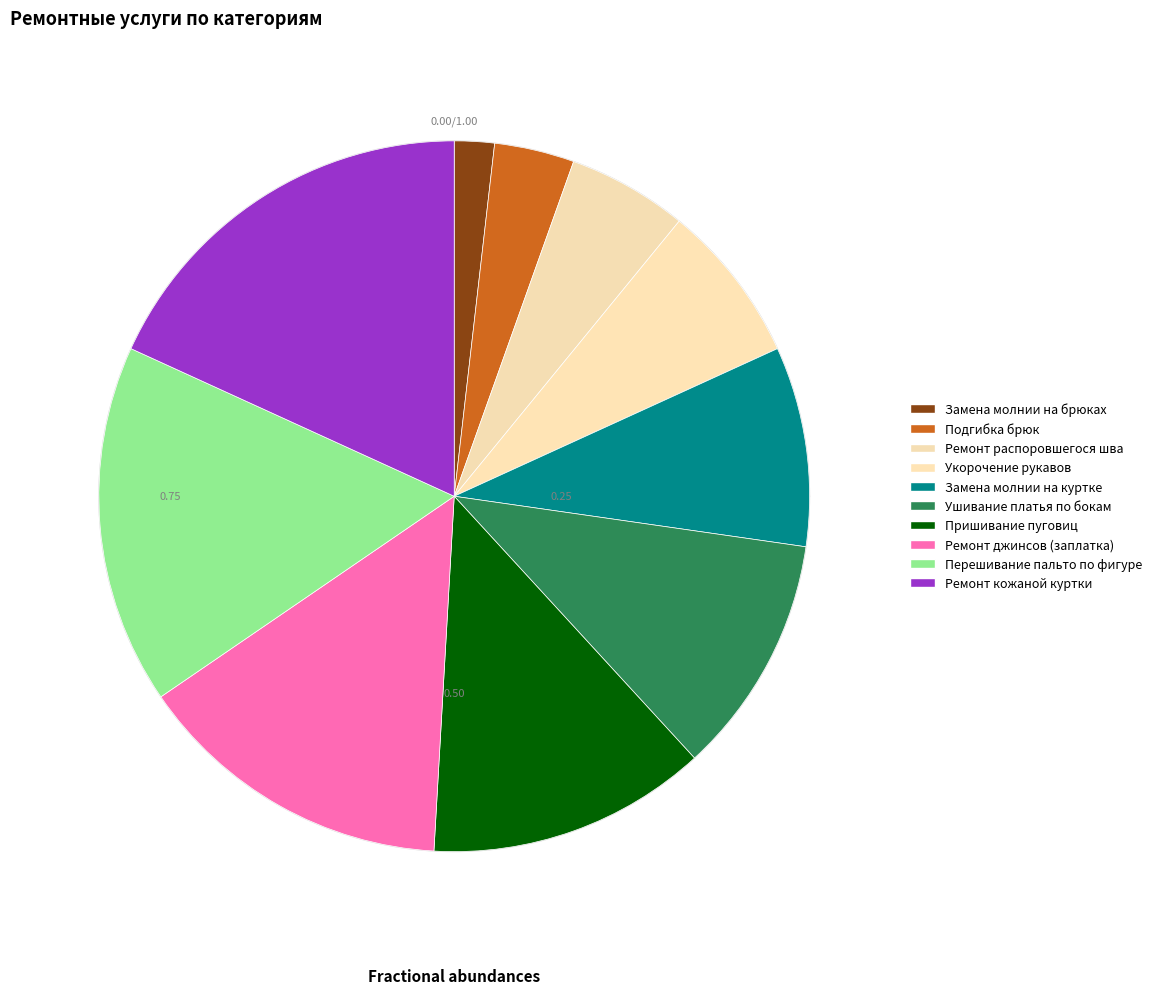

To the nearest percent, what is the difference between the largest and smallest slice percentages?

16%